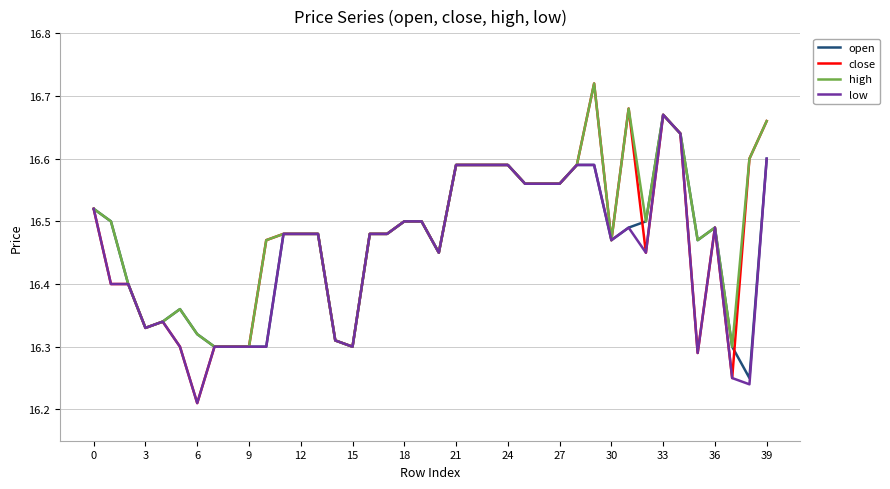

Which series has the largest range (max minus min)?

close